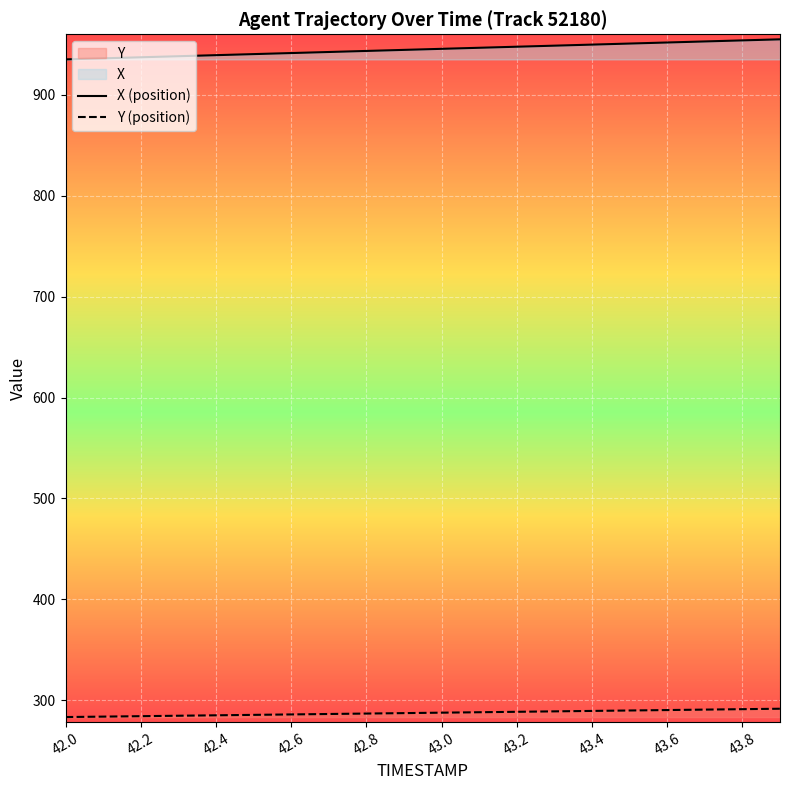

Reading left to right, extract all data points from this chart.

X: 935.1	936.1	937.2	938.2	939.2	940.3	941.3	942.4	943.4	944.5	945.5	946.6	947.6	948.7	949.7	950.8	951.8	952.8	953.9	954.9
Y: 283.4	283.8	284.2	284.7	285.1	285.5	286.0	286.4	286.8	287.3	287.7	288.1	288.6	289.0	289.4	289.9	290.3	290.7	291.2	291.6